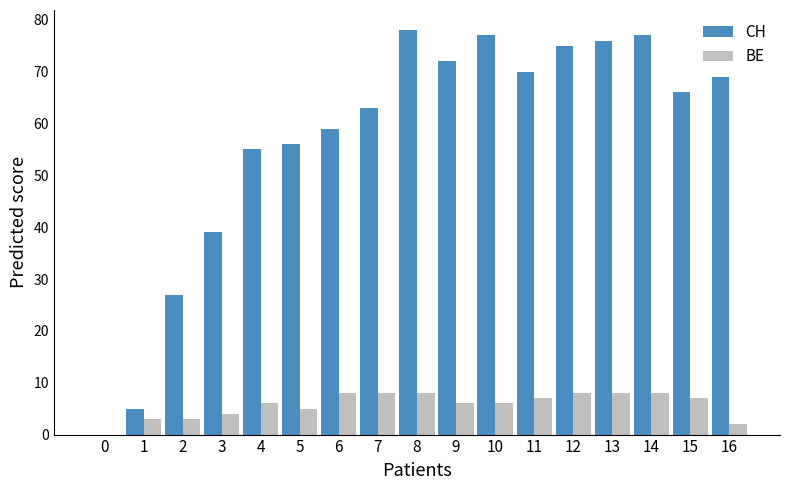

Which series has the widest spread of values?

CH